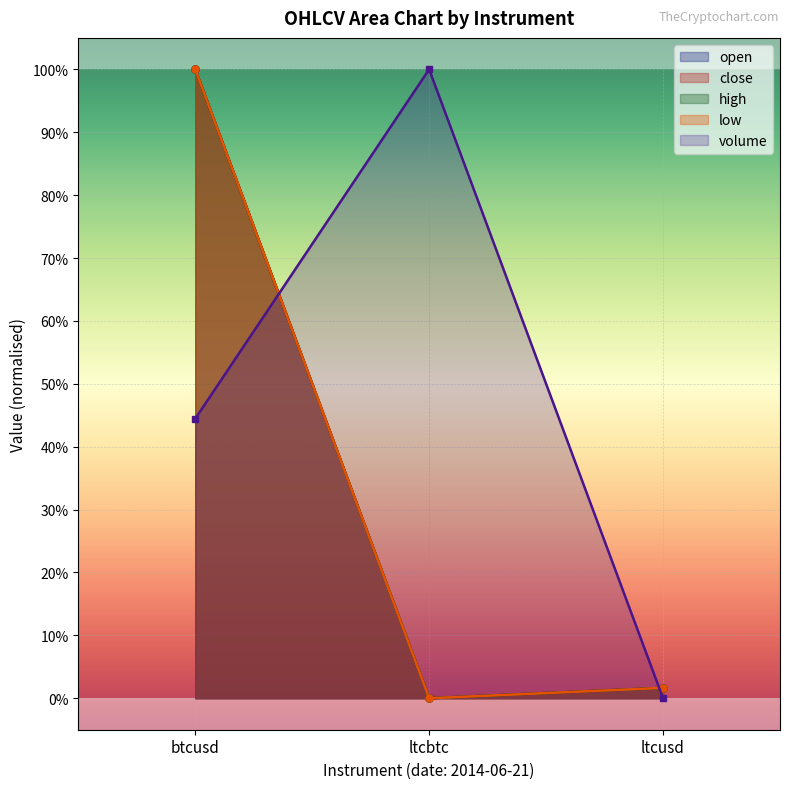

Reading left to right, list all the values displayed in this chart.

open: btcusd=1.0	ltcbtc=0.0	ltcusd=0.0
close: btcusd=1.0	ltcbtc=0.0	ltcusd=0.0
high: btcusd=1.0	ltcbtc=0.0	ltcusd=0.0
low: btcusd=1.0	ltcbtc=0.0	ltcusd=0.0
volume: btcusd=0.4	ltcbtc=1.0	ltcusd=0.0